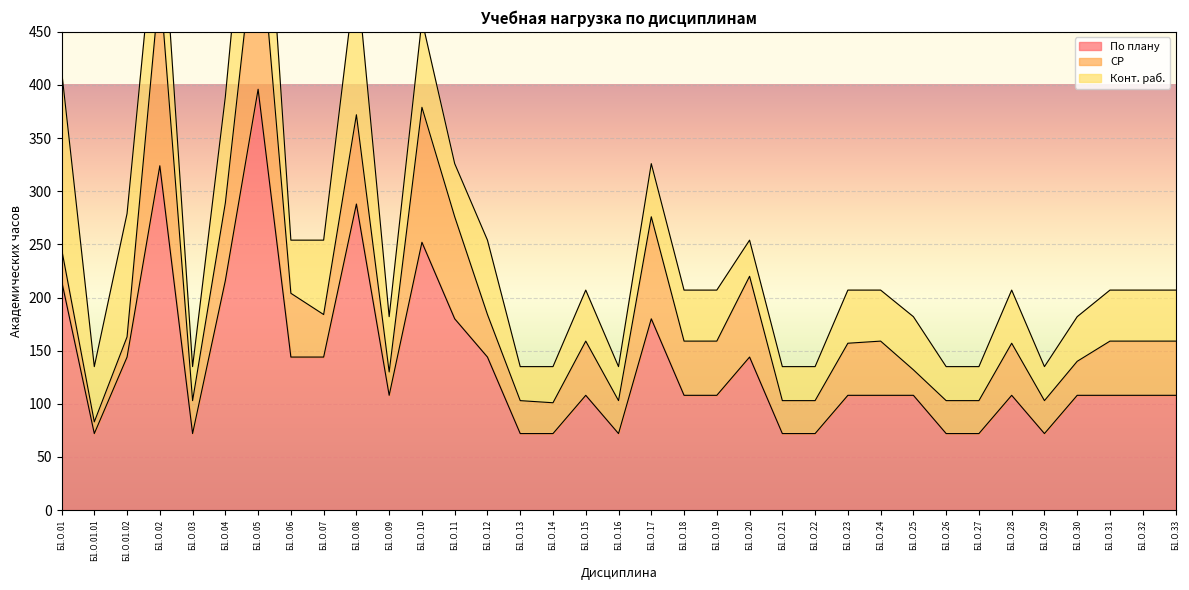

What is the average value of the По плану series?

137